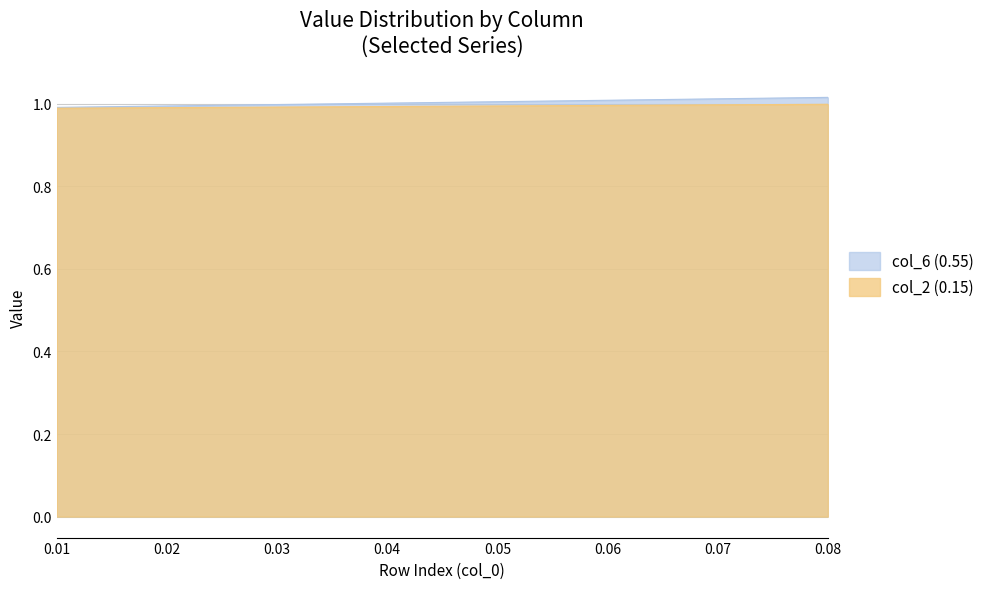

True or false: col_2 (0.15) has a value of 1.0 at 0.042.

True